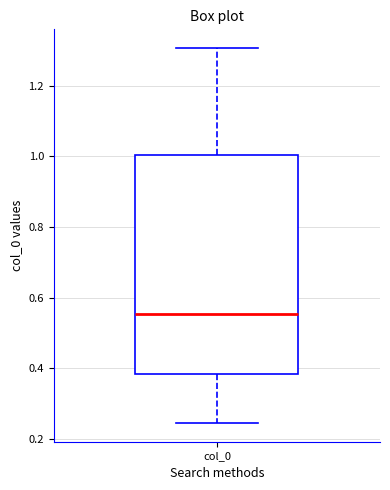

Where does the median line of the box for col_0 sit on the y-axis? The values are not printed on the chart, so give them approximately, as read against the axis.

0.56